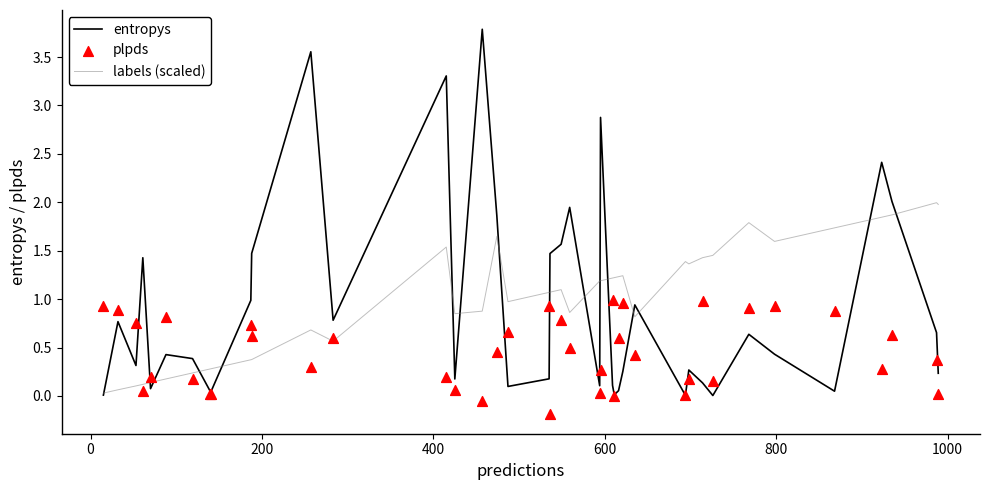

Which series has the largest total across all categories?

labels (scaled)